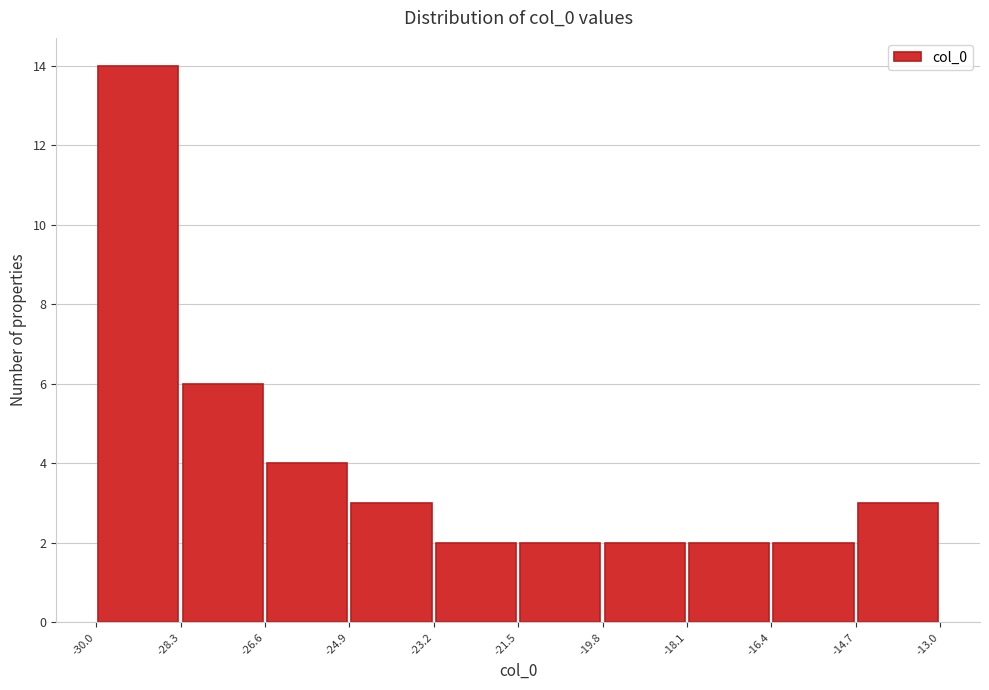

What is the height of the bar covering -16.4 to -14.7 on the x-axis? The values are not printed on the chart, so give them approximately, as read against the axis.

2